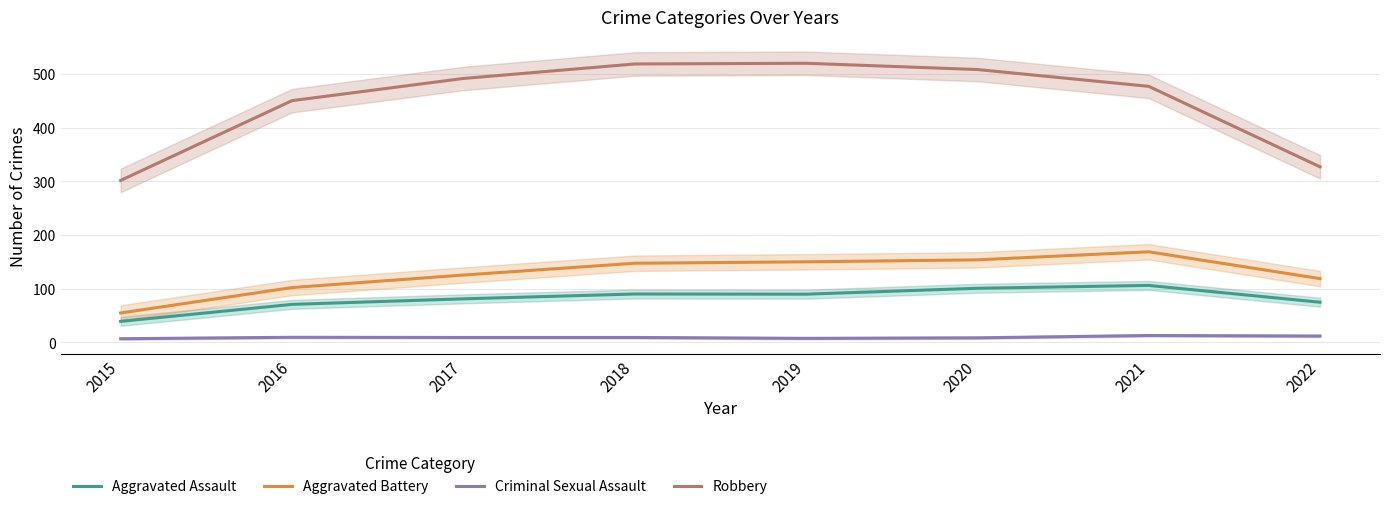

Is this an area chart (filled region under the line)?

No